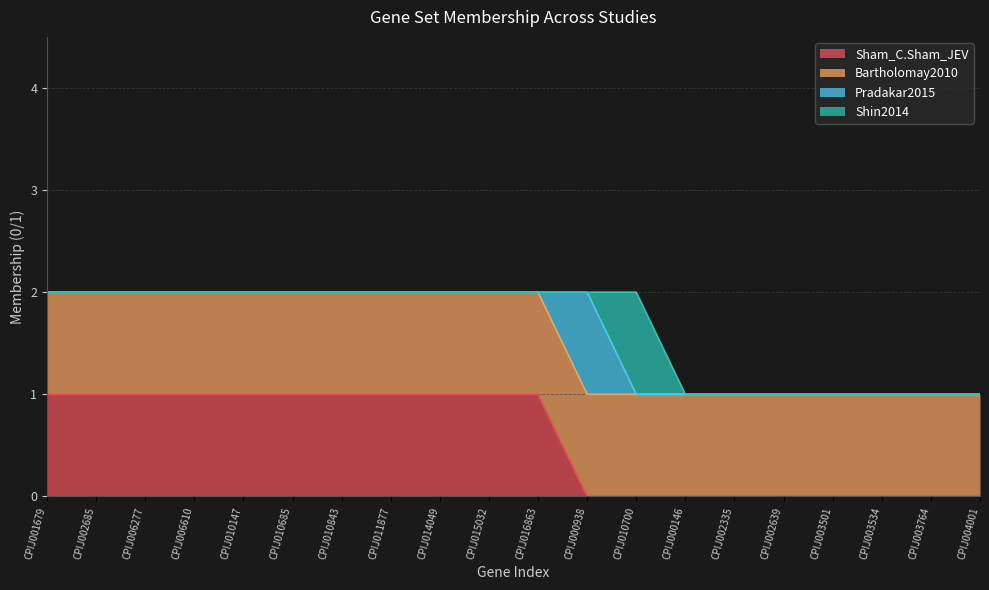

What are all the series names shown in the legend?

Sham_C.Sham_JEV, Bartholomay2010, Pradakar2015, Shin2014